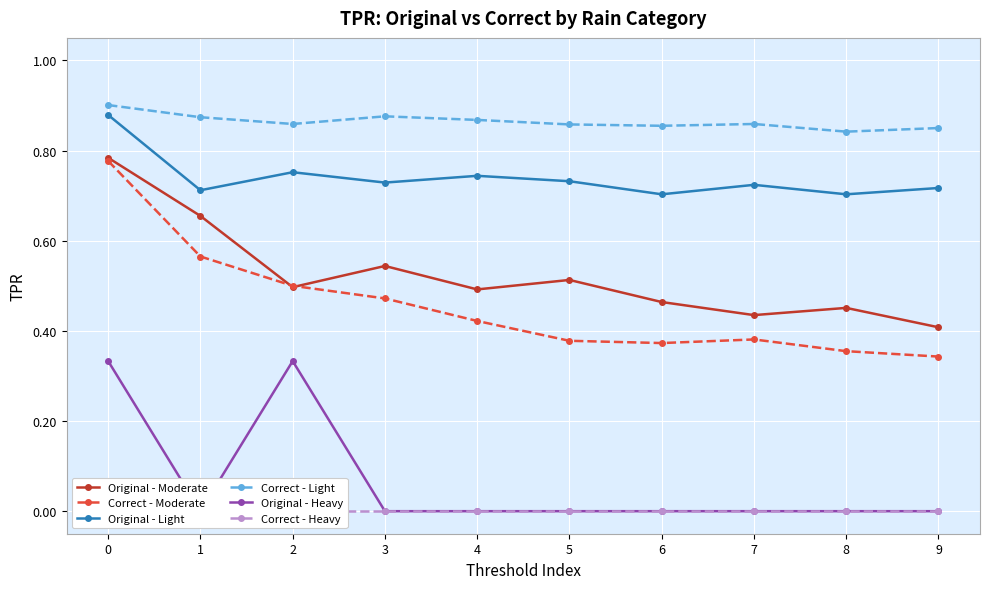

List the labels in order of Correct - Light value, smallest first.

8, 9, 6, 5, 2, 7, 4, 1, 3, 0